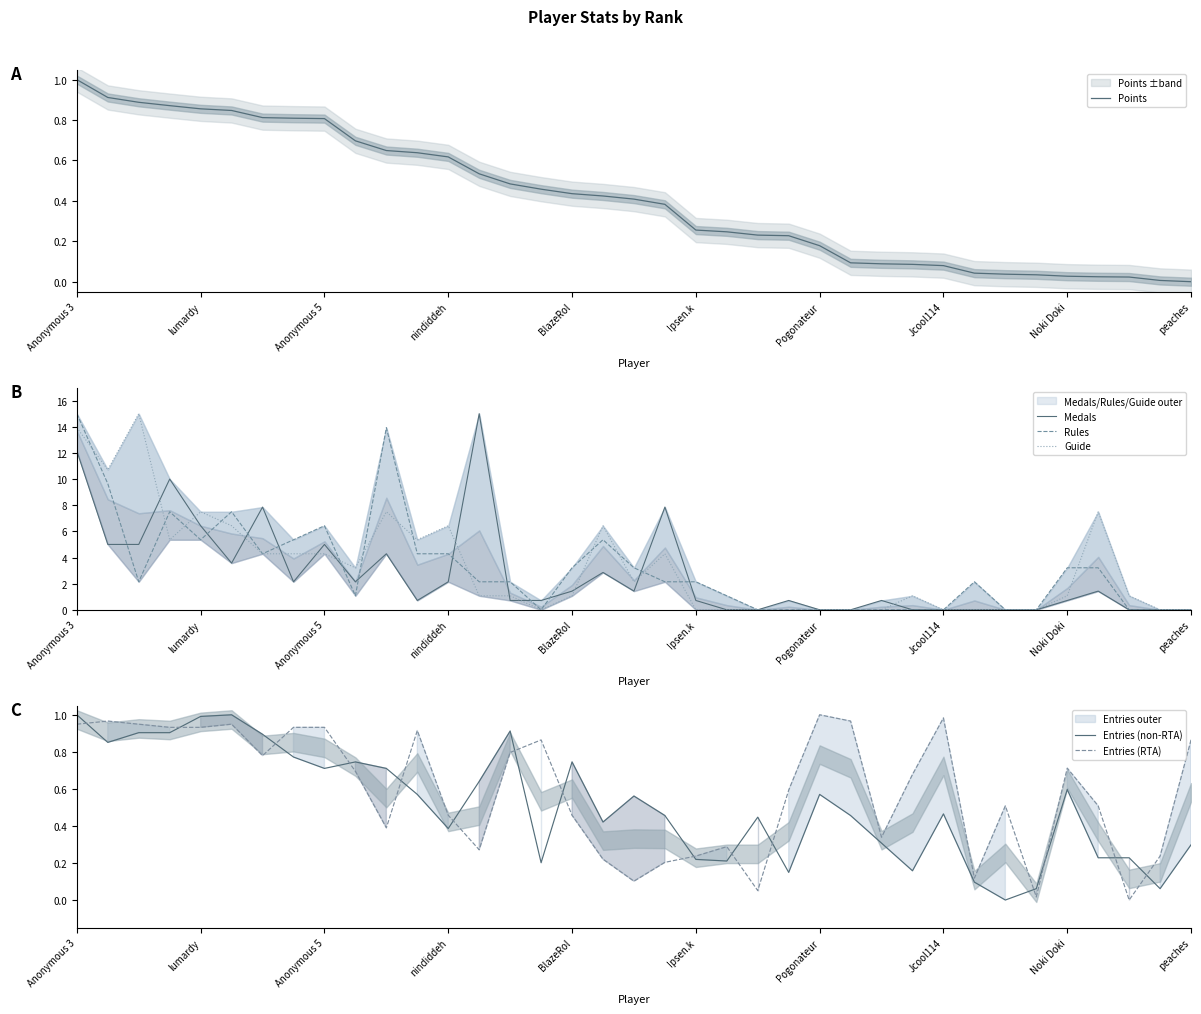

How many interior local valleys does the Rules series have?

5